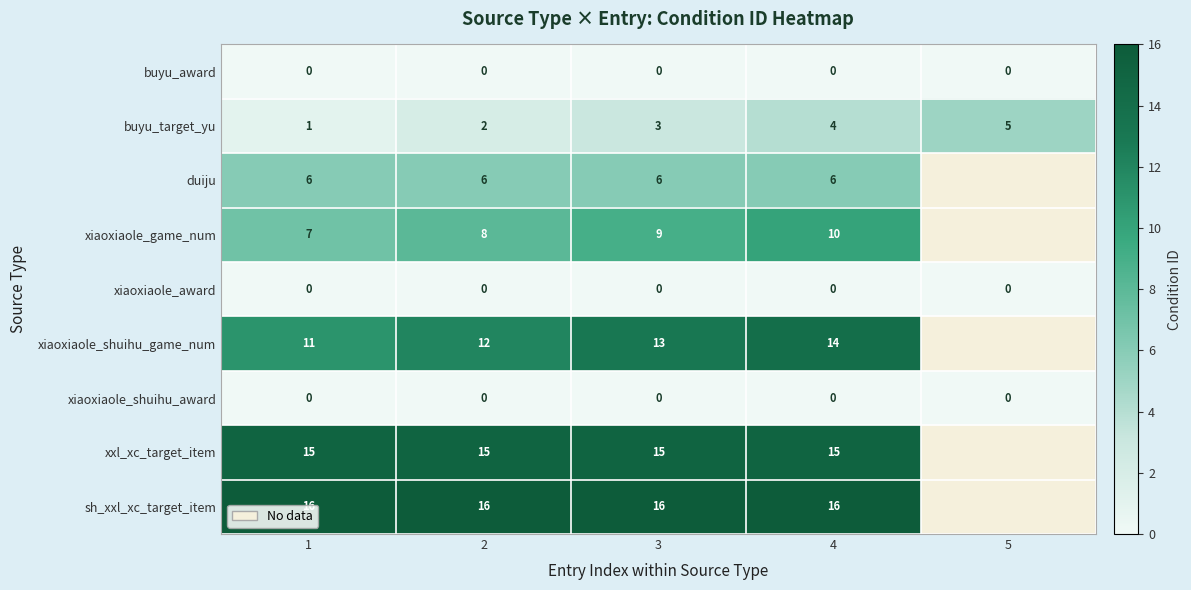

At which category is the sum across all series the highest?

4